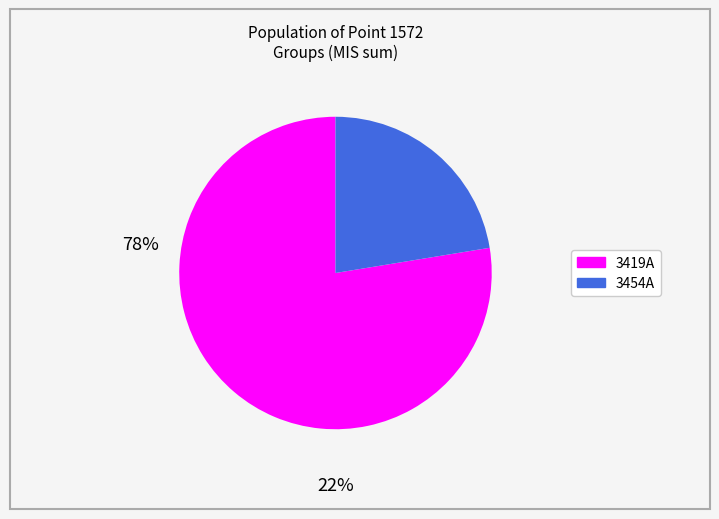

Rank the categories by value from lowest to highest.

3454A, 3419A